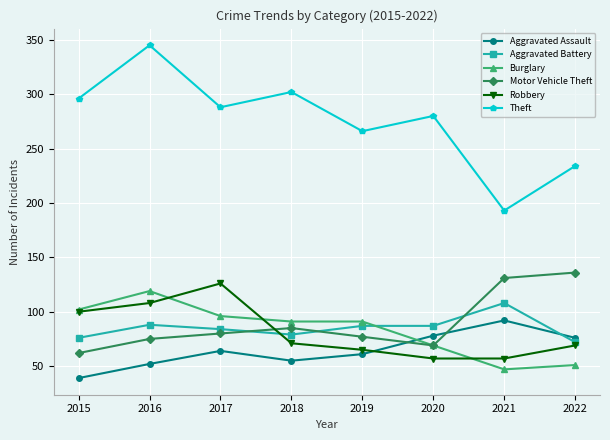

At how many categories does at least one series exceed 114?

8